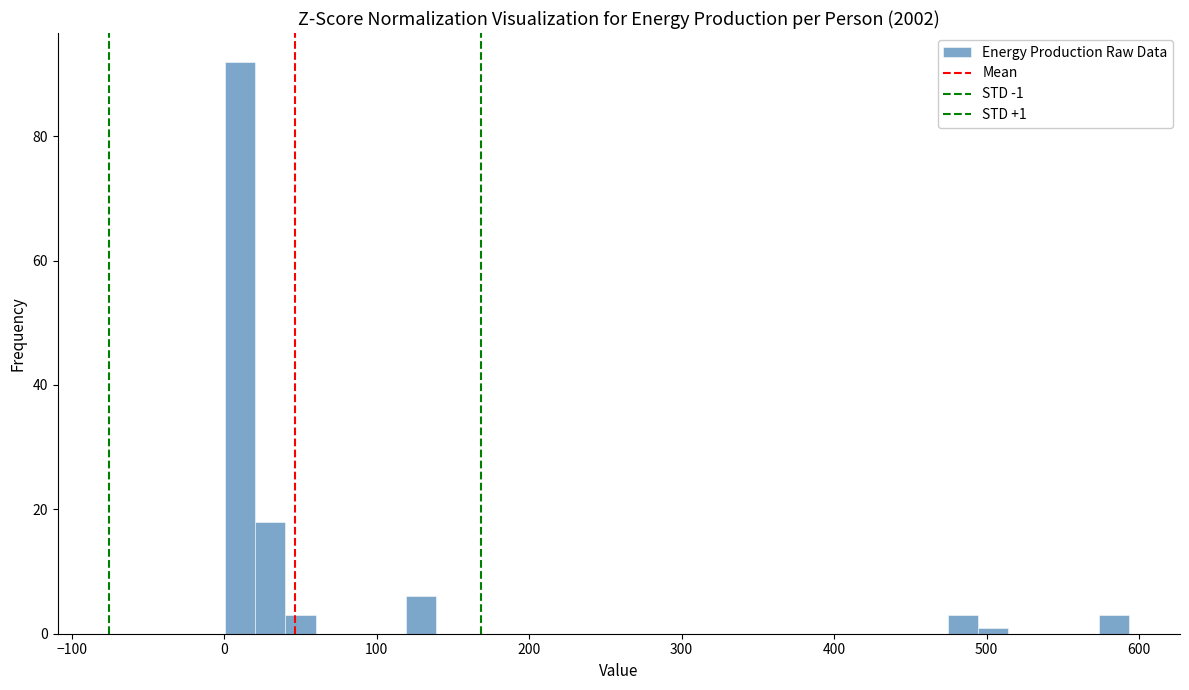

Read against the x-axis, roughly where is the centre of the tallest bar?

10